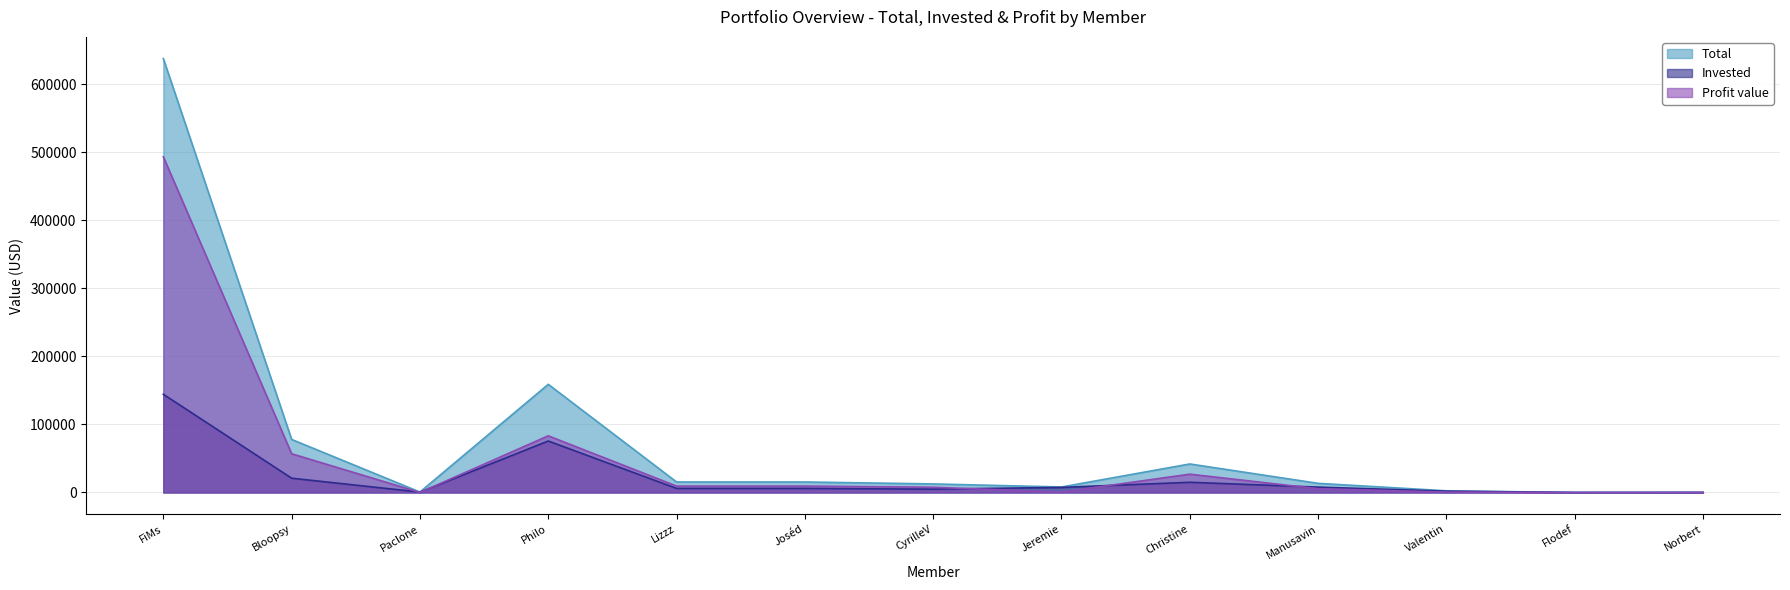

Which category has the highest value in the Profit value series?

FiMs